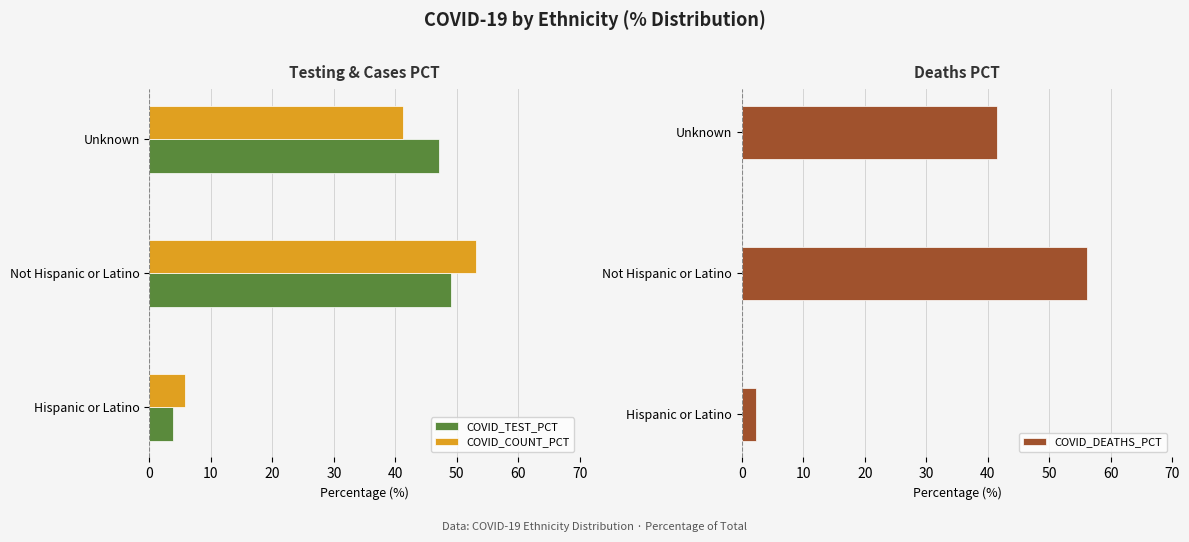

How many values in the COVID_TEST_PCT series exceed 47?

2